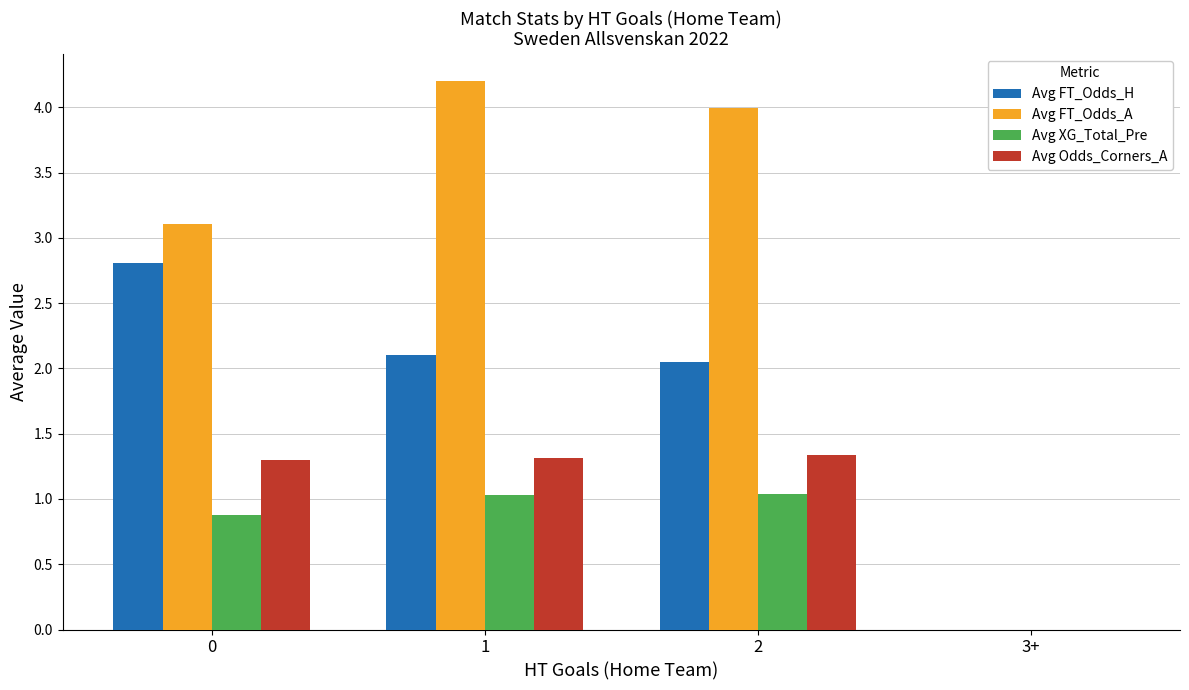

At which label does Avg XG_Total_Pre first exceed 1?

1